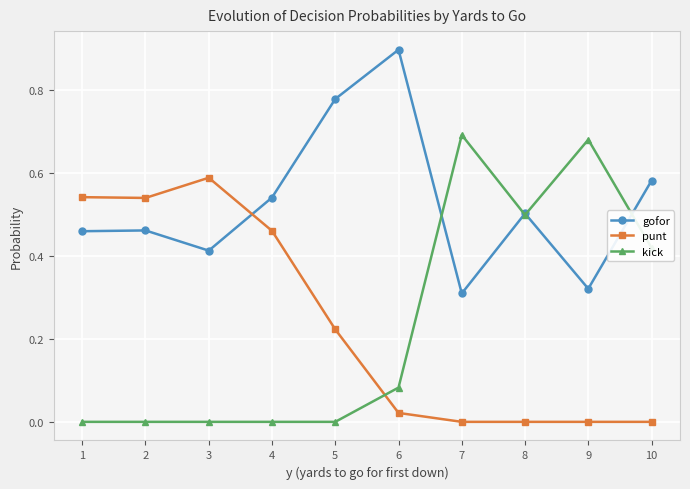

What is the total value across all series at 8?

1.0